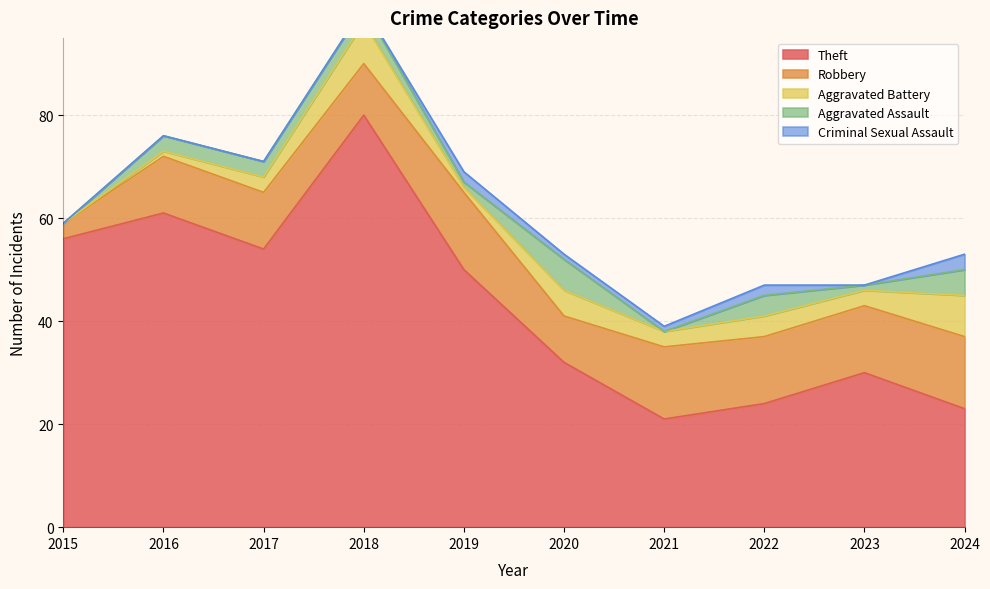

What is the sum of all Aggravated Battery values?

36